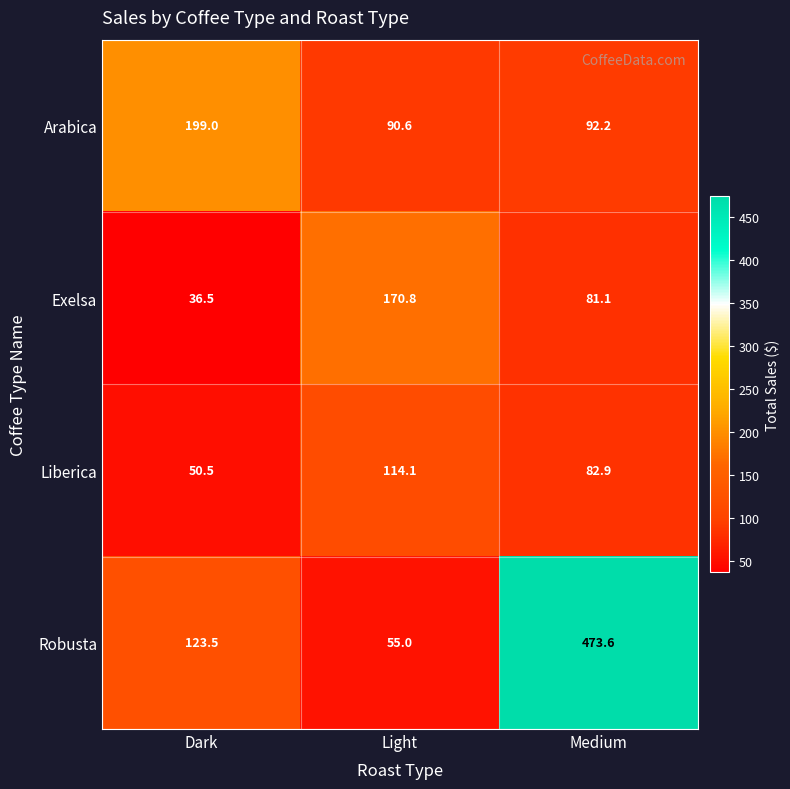

What is the minimum value shown in the chart?

36.5